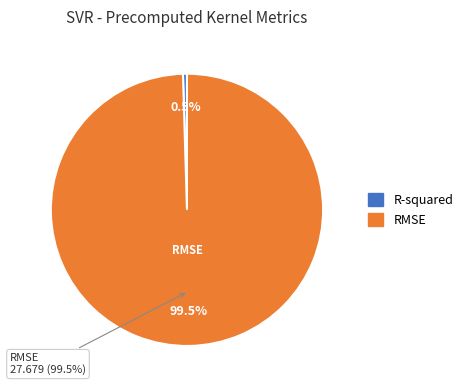

Is it true that R-squared is 0% of the pie?

True